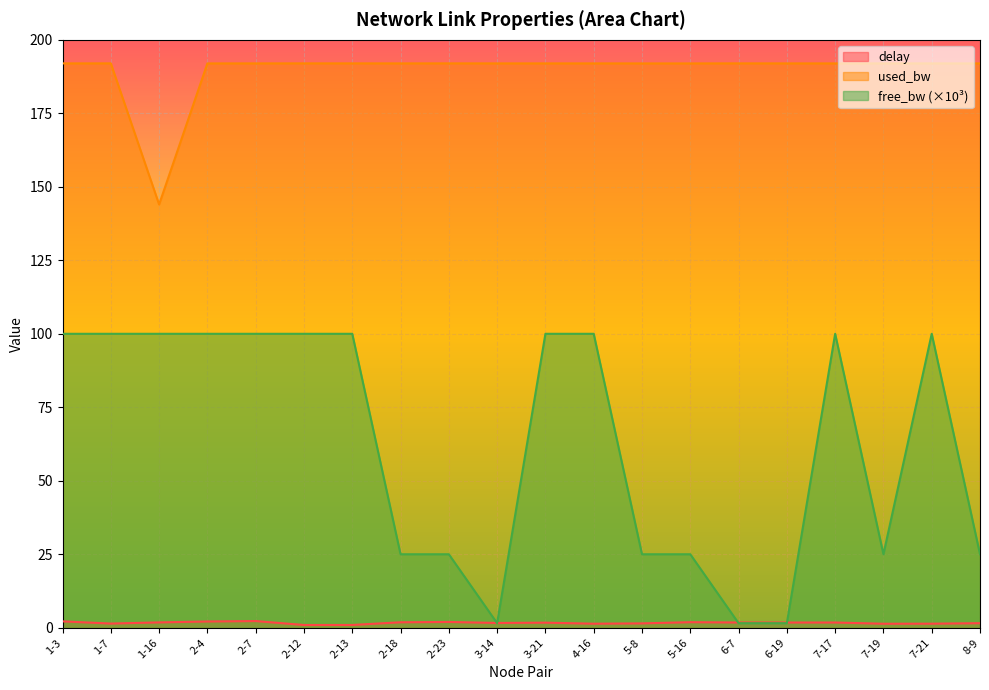

What is the average value of the free_bw_scaled series?

62.7